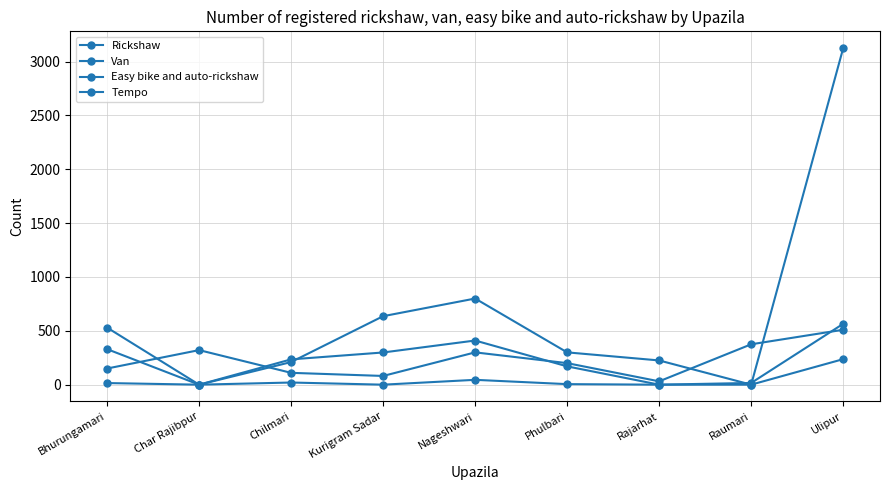

Count the number of data series in this chart.

4